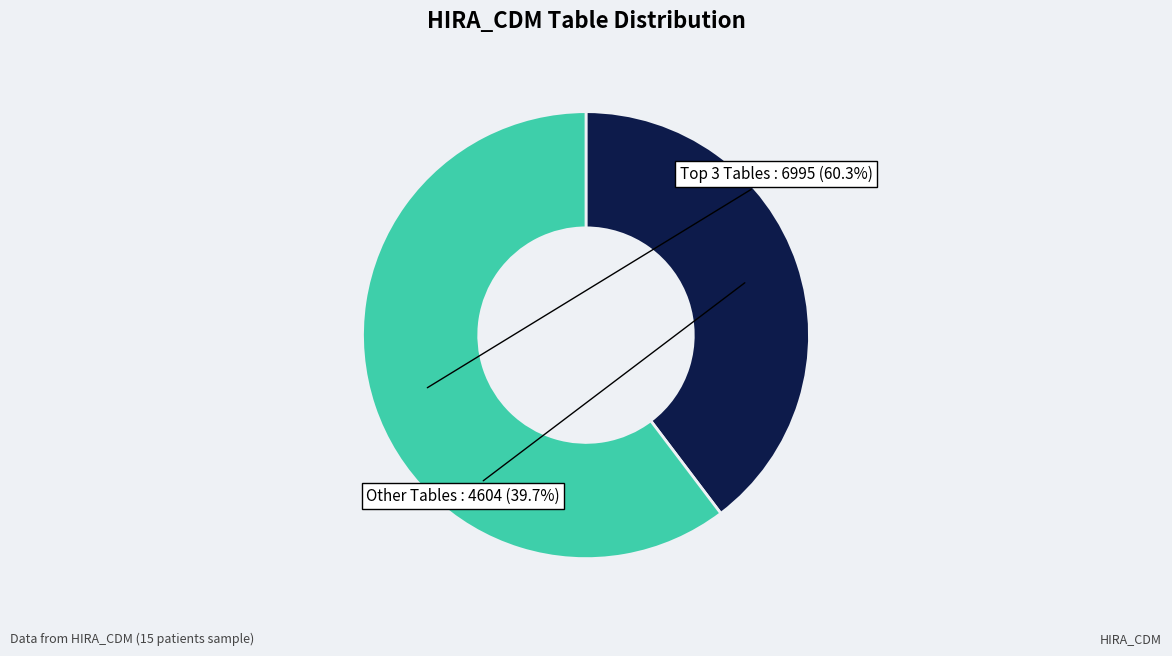

Rank the categories by value from highest to lowest.

Top 3 Tables, Other Tables